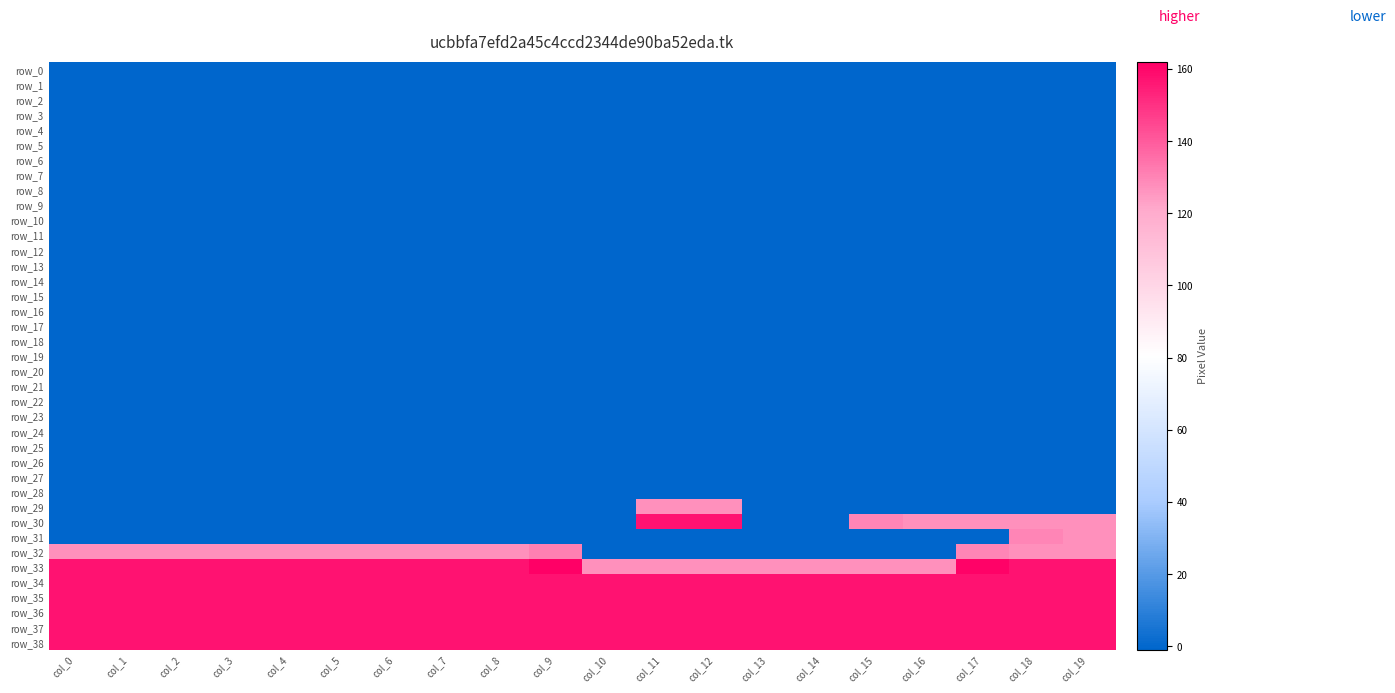

Which series has the largest total across all categories?

row_34